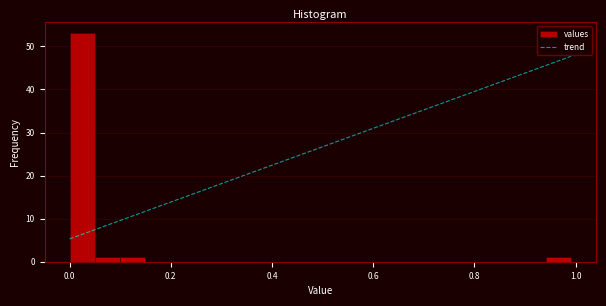

Read against the x-axis, roughly where is the centre of the tallest bar?

0.02